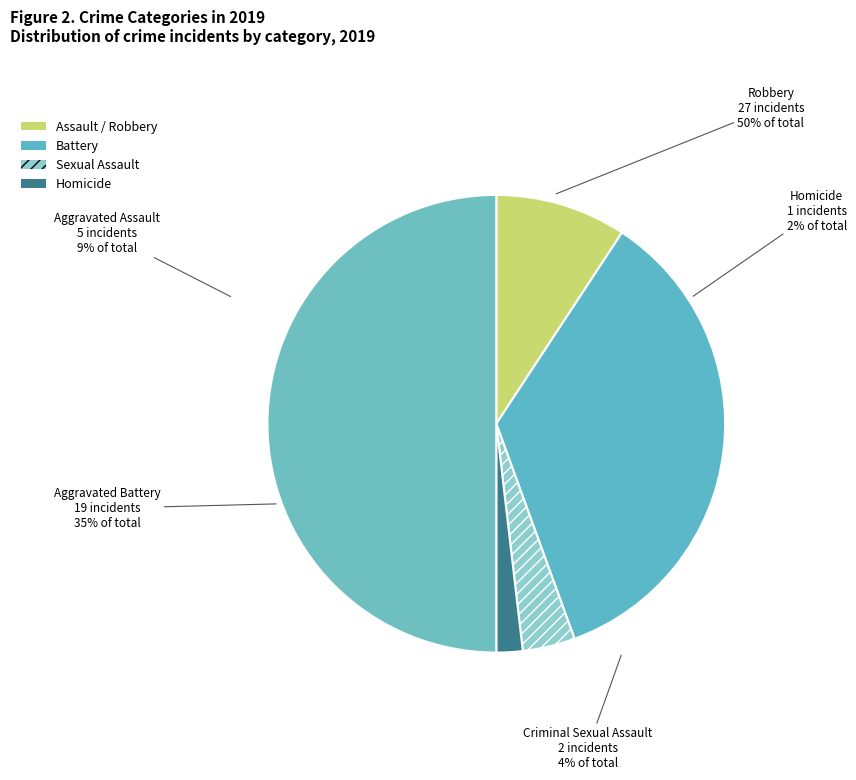

What is the smallest slice in the pie chart?

Homicide